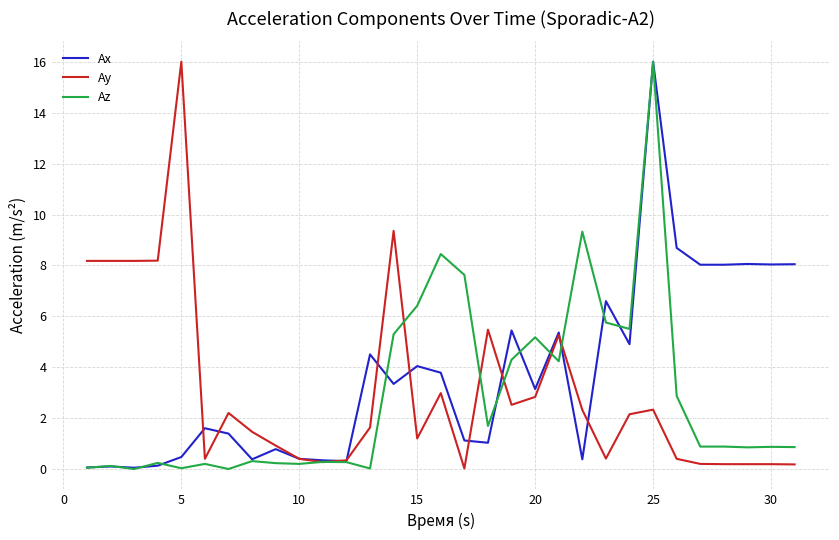

What is the maximum value shown in the chart?

16.0